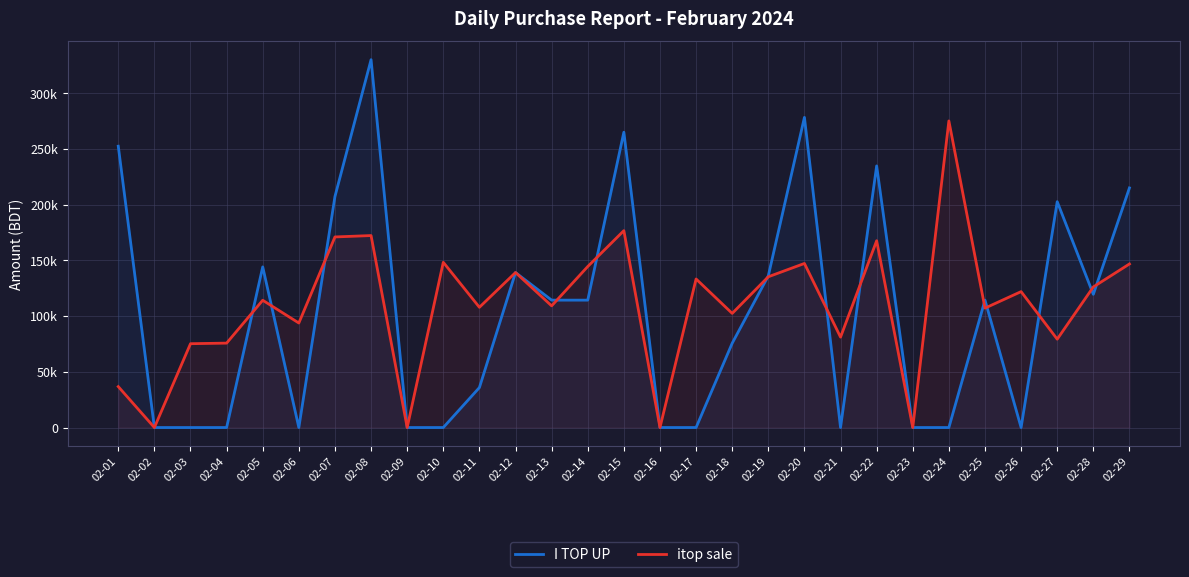

How many data points in itop sale are less than 114172?

14